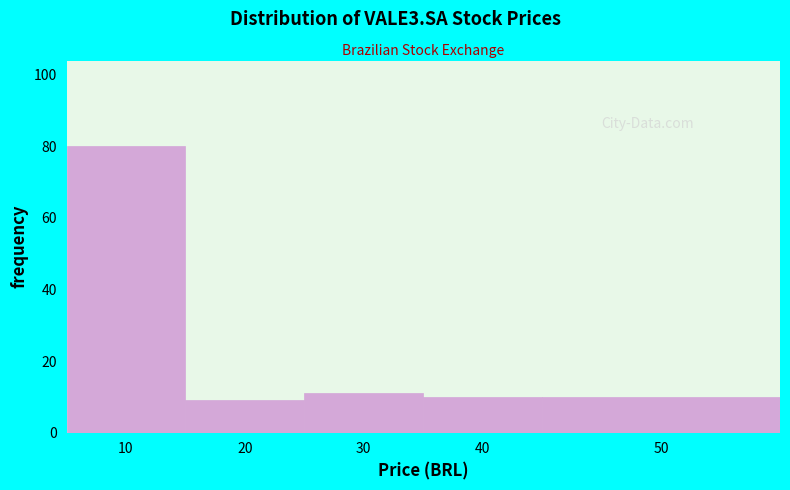

Reading left to right, list all the values displayed in this chart.

10=80	20=9	30=11	40=10	50=10